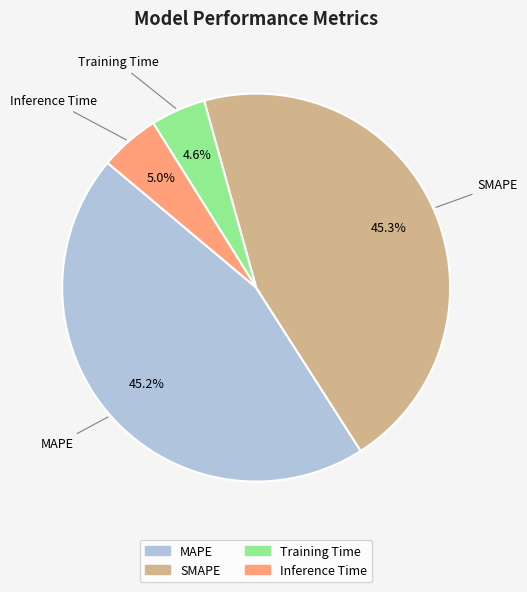

Which has a higher value, Training Time or SMAPE?

SMAPE